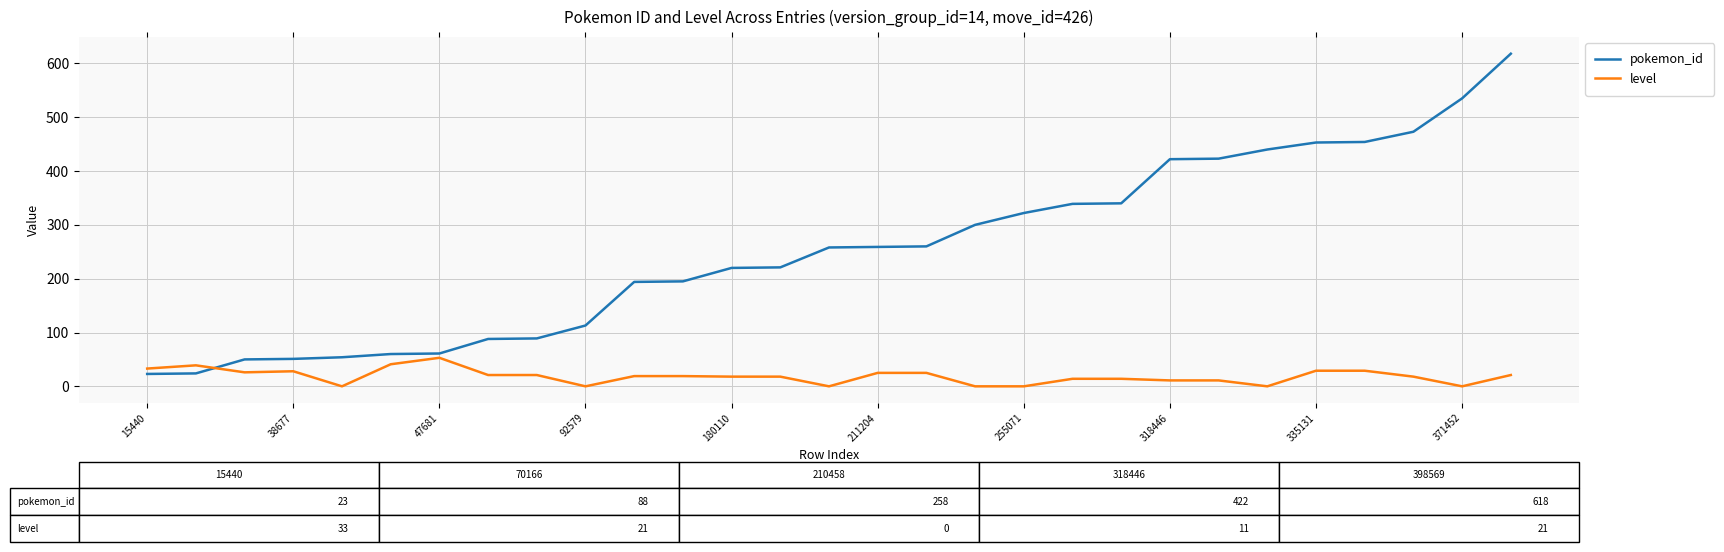

What is the minimum value for pokemon_id?

23